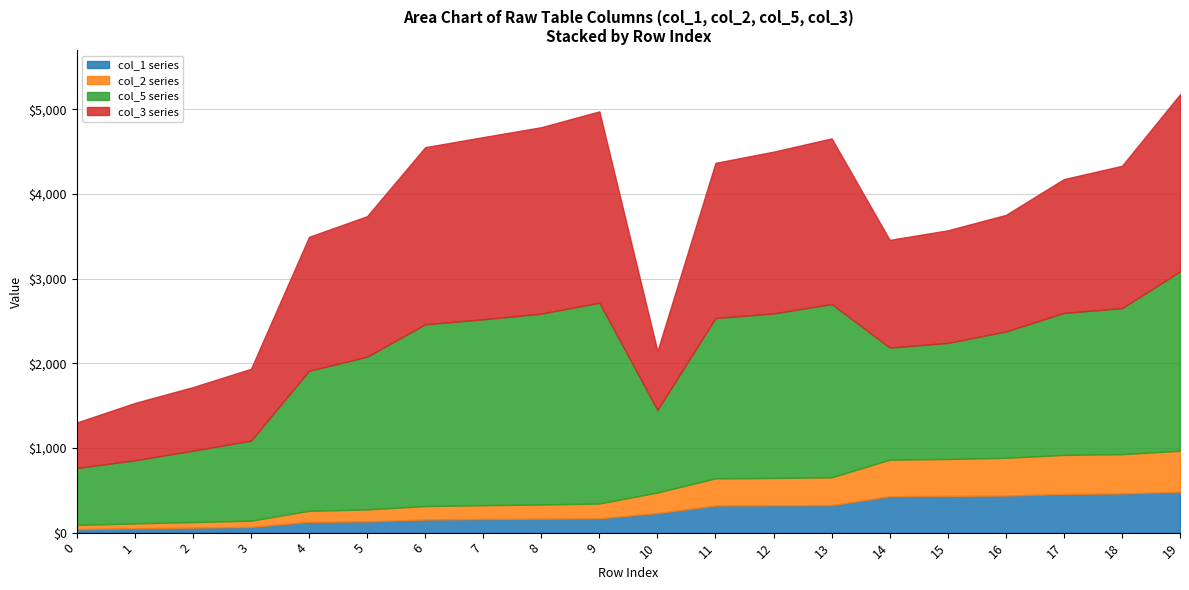

Which series changed the most between 2 and 14?

col_3